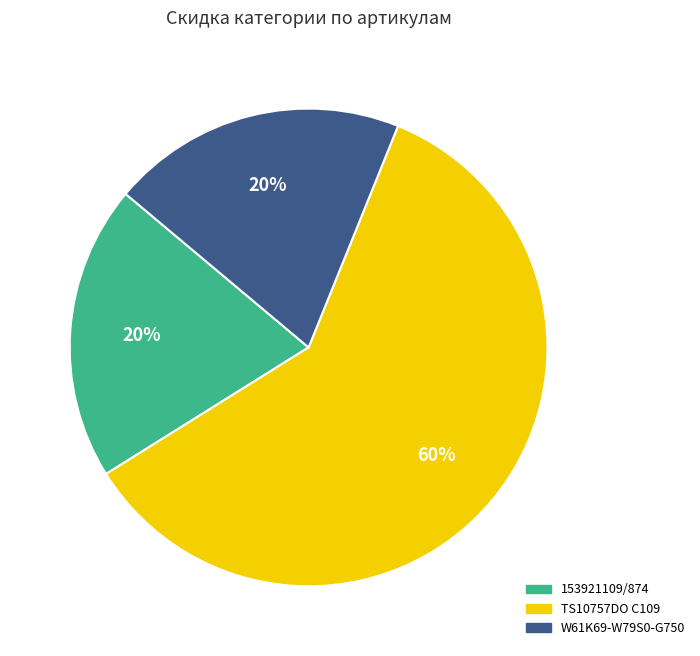

To the nearest percent, what is the average slice percentage?

33%